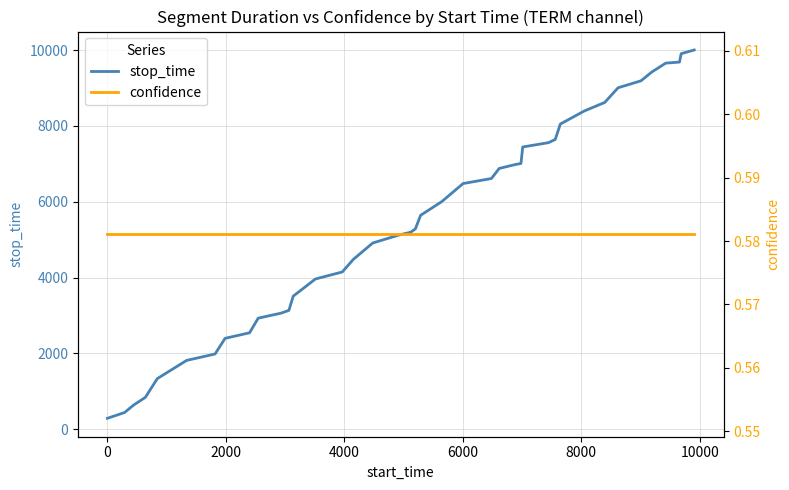

What is the minimum value shown in the chart?

0.6